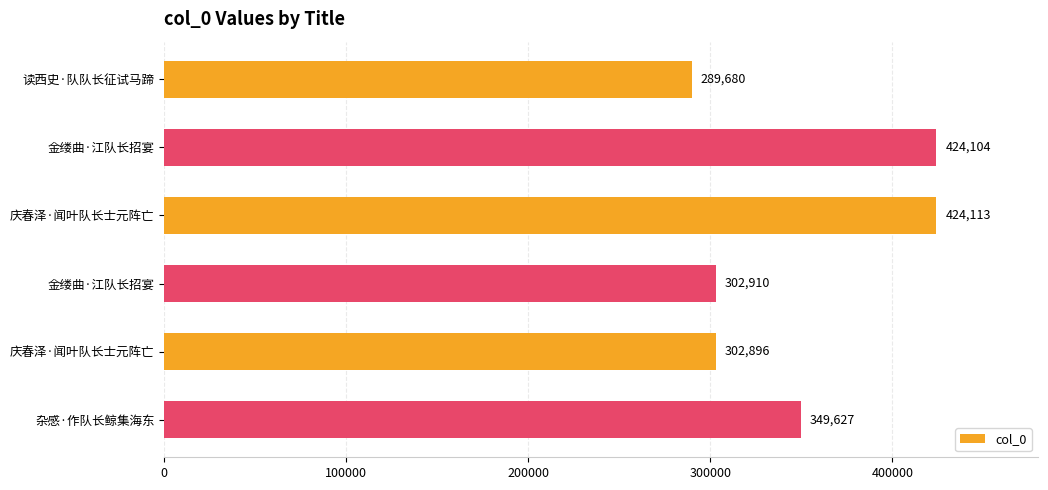

How many distinct data groups are displayed?

1